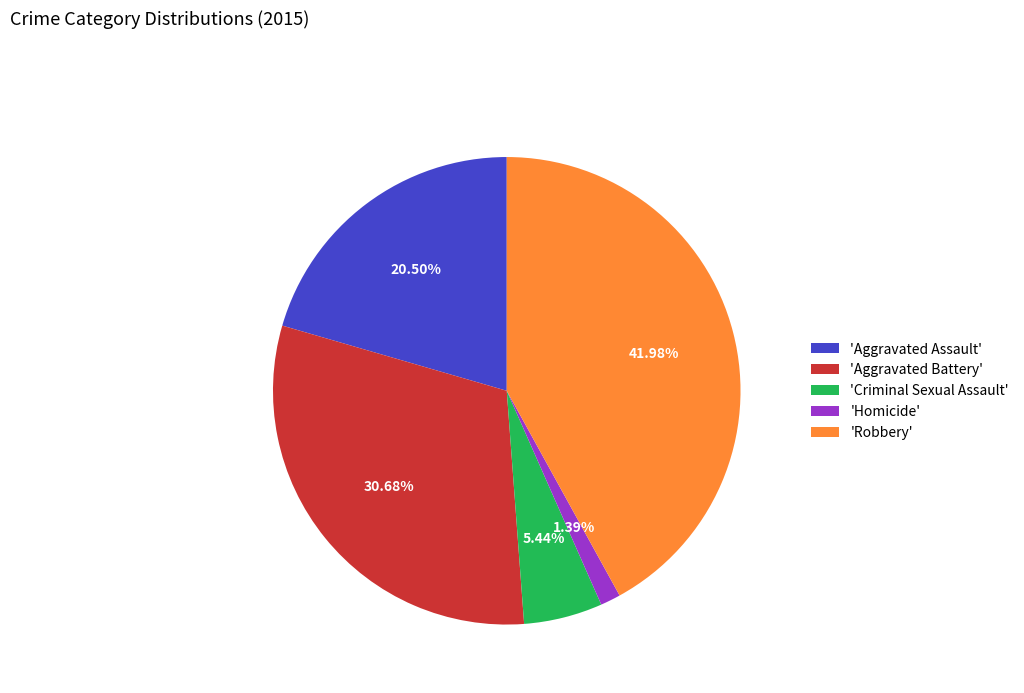

How many segments does this pie chart have?

5